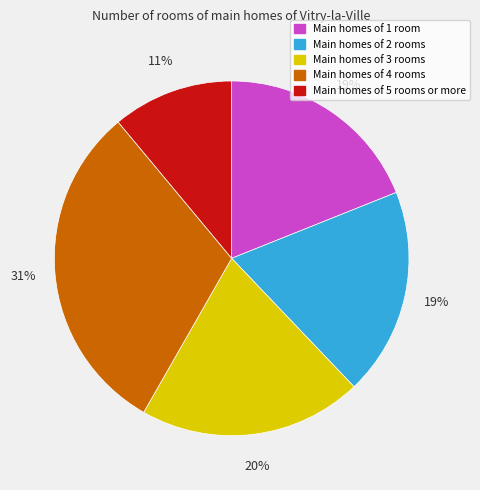

Which slice is the largest?

Main homes of 4 rooms